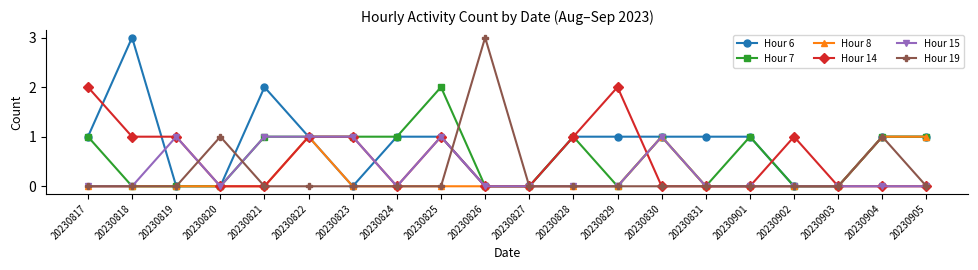

What is the total value across all series at 20230819?

2